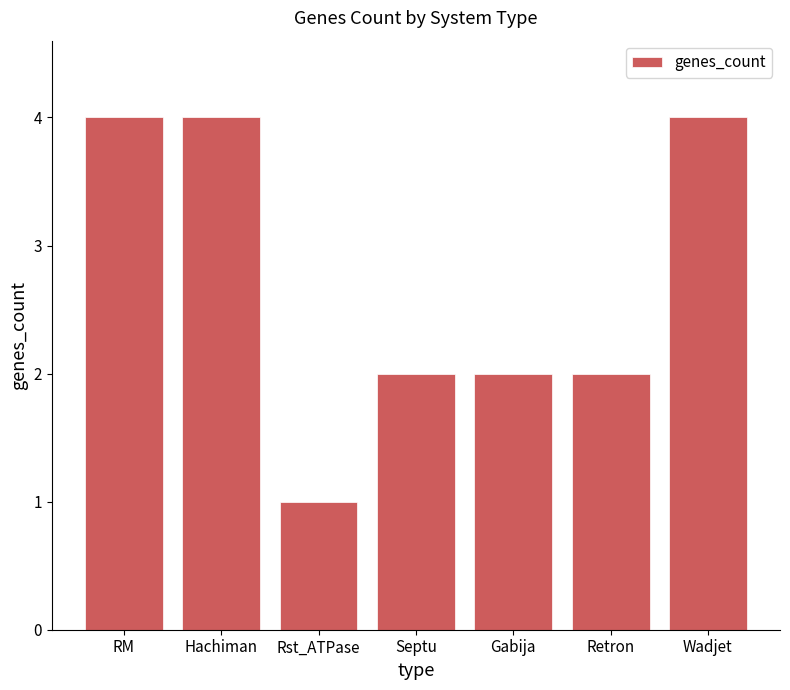

The chart shows a value of 2 at Retron. True or false?

True